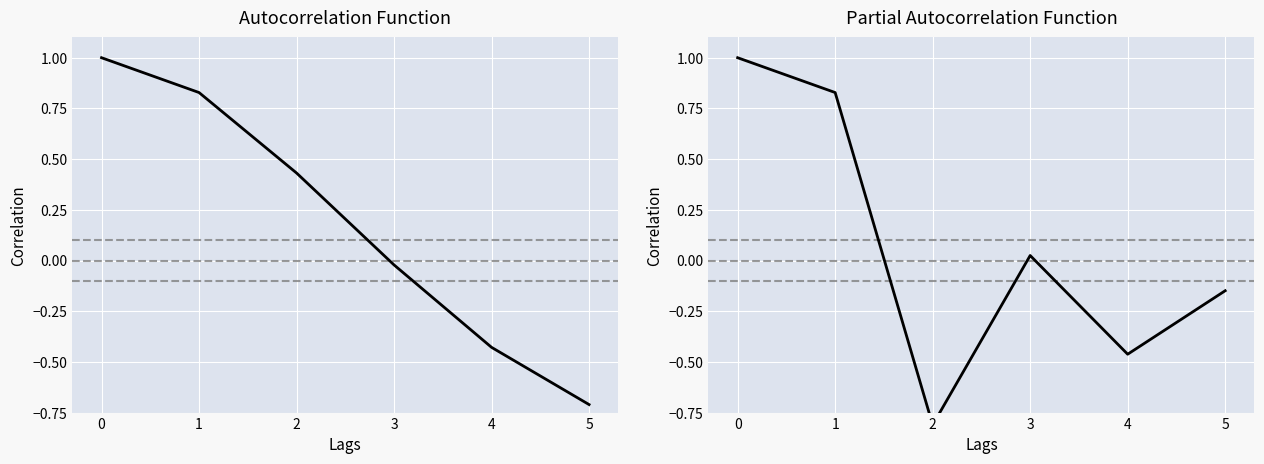

Which category has the lowest value in the Autocorrelation Function series?

5